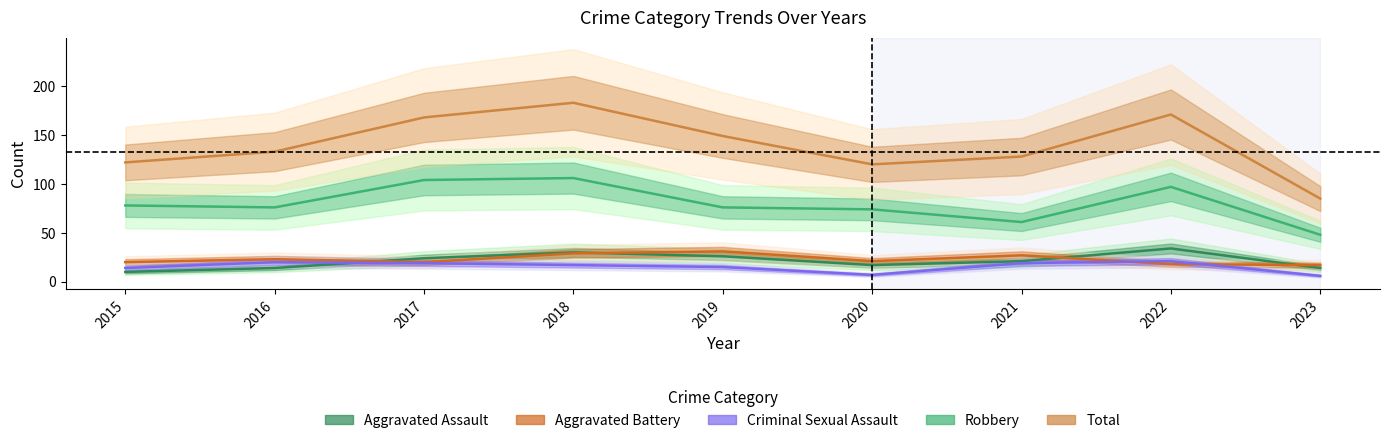

What is the minimum value shown in the chart?

6